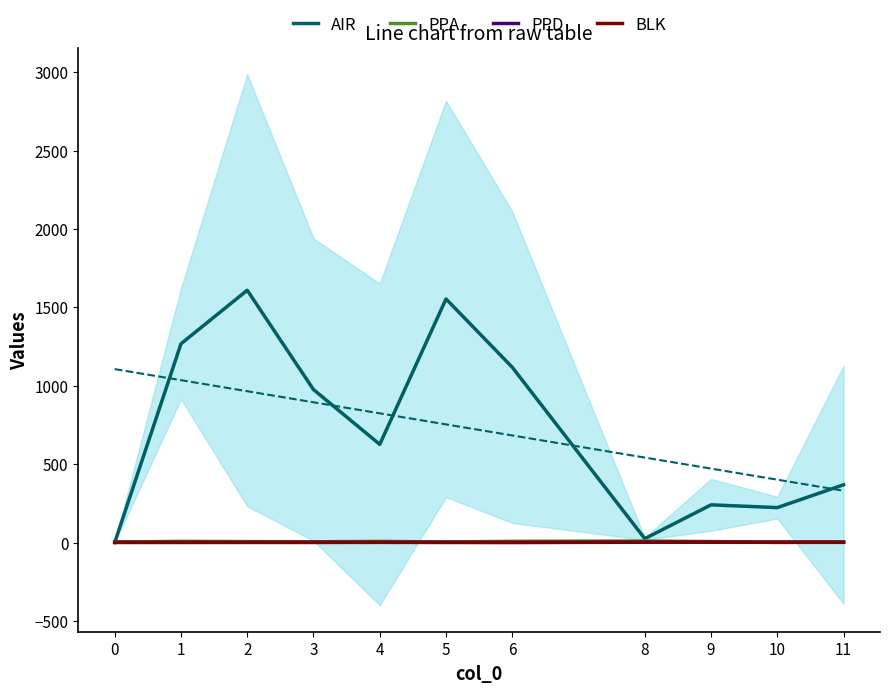

The value of PPA at 4 is 4.6. True or false?

False